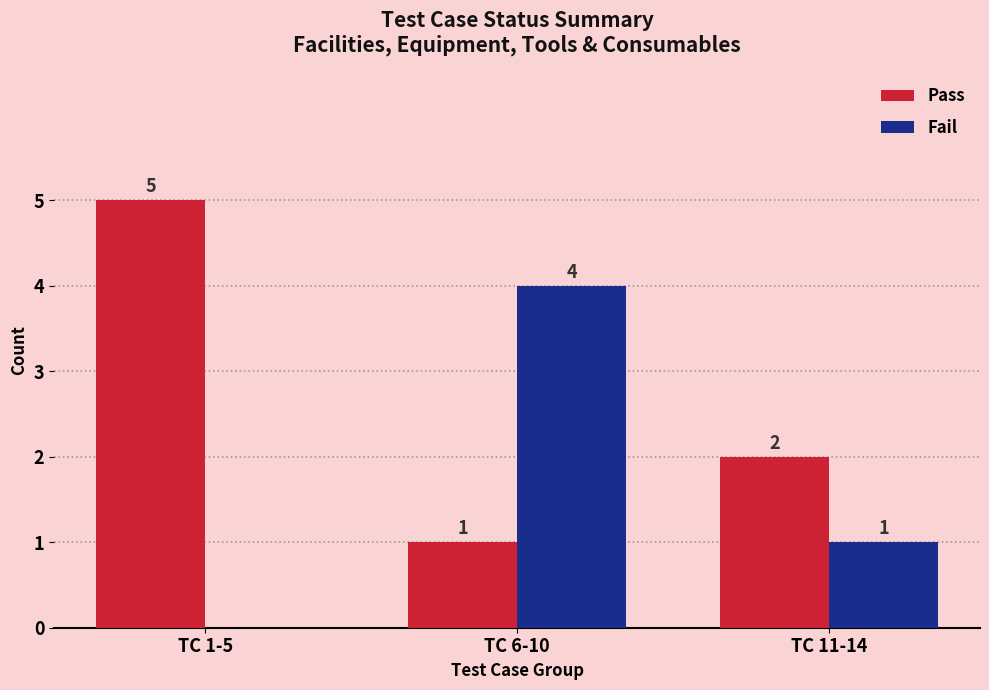

Between TC 1-5 and TC 11-14, which series saw the biggest shift?

Pass